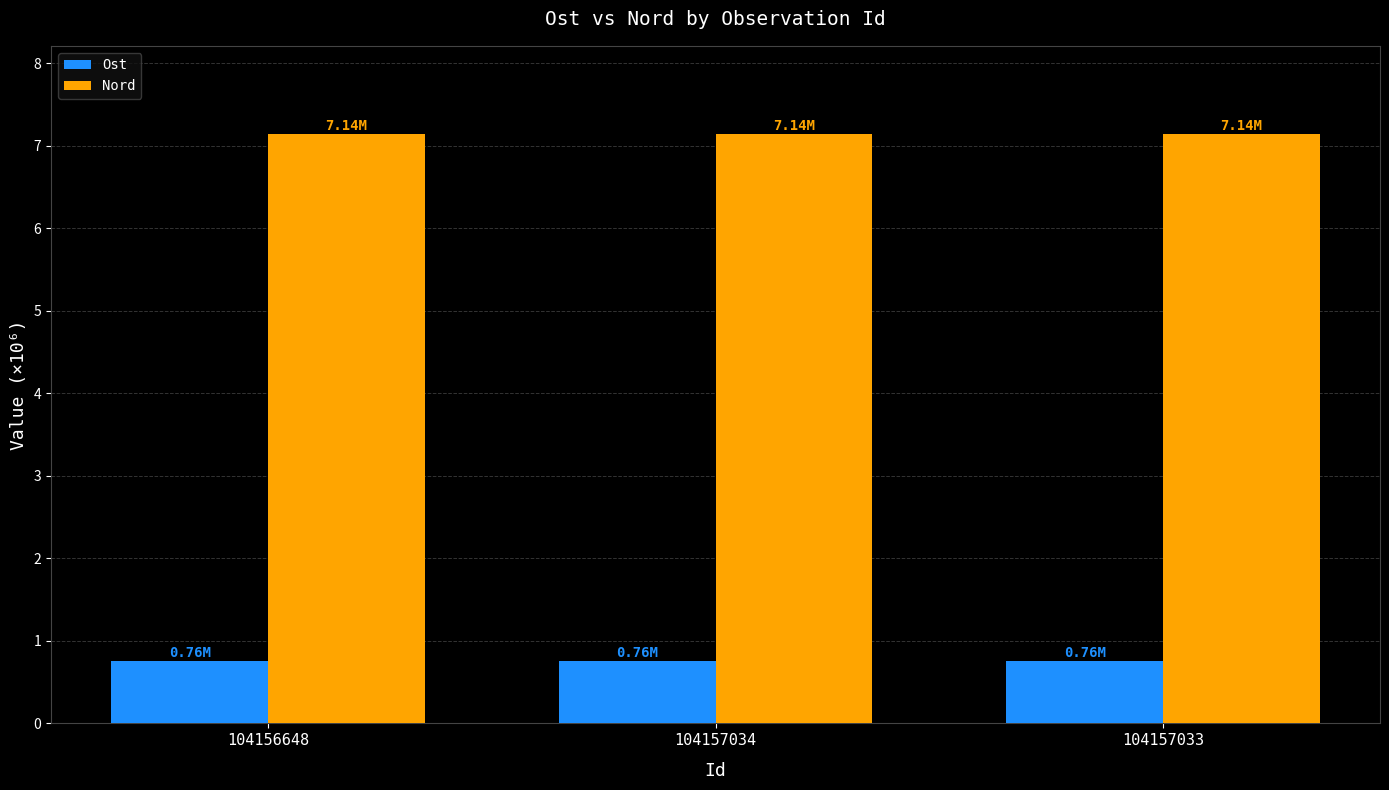

Is the value of Ost at 104156648 greater than the value of Nord at 104157033?

No